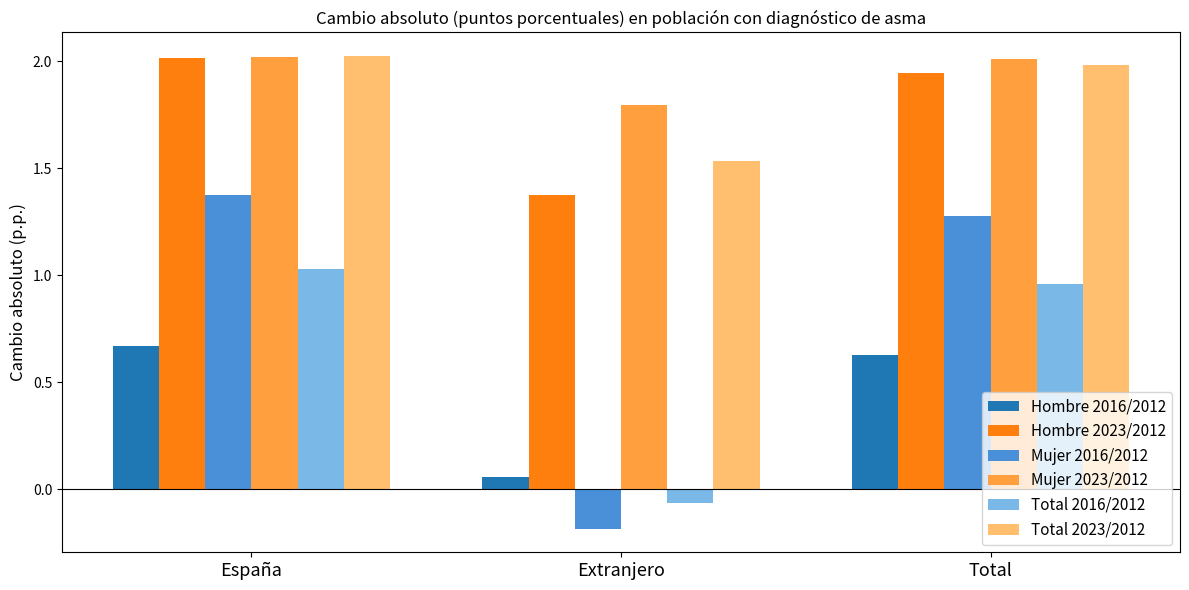

Which series has the widest spread of values?

Mujer 2016/2012